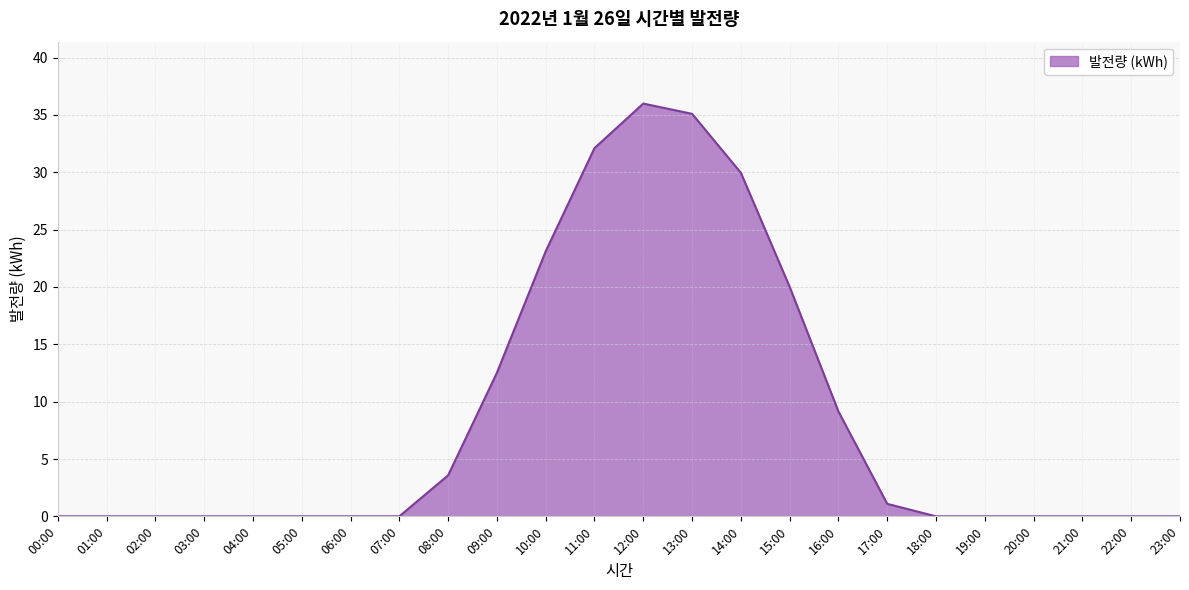

Reading left to right, transcribe all the data shown in this chart.

0.0	0.0	0.0	0.0	0.0	0.0	0.0	0.0	3.6	12.5	23.1	32.1	36.0	35.1	30.0	20.0	9.1	1.1	0.0	0.0	0.0	0.0	0.0	0.0